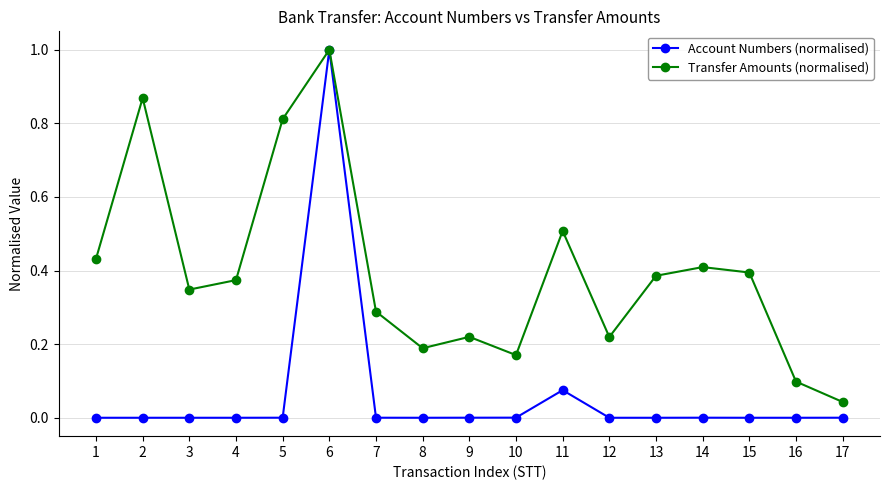

Which category has the highest value in the Account Numbers (normalised) series?

6